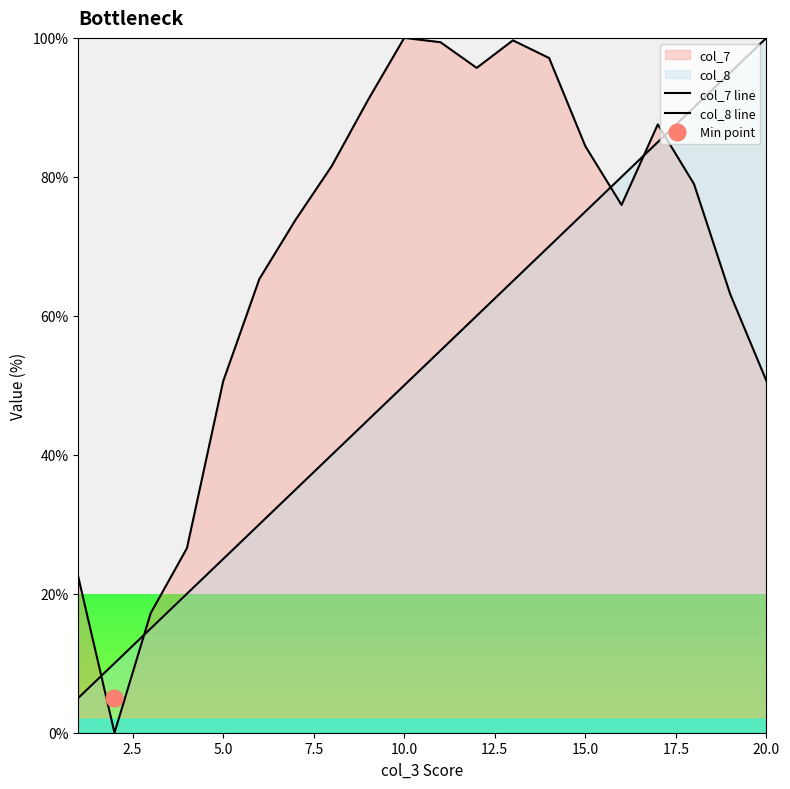

What is the difference between the maximum and minimum values in the col_7 line series?

100.0